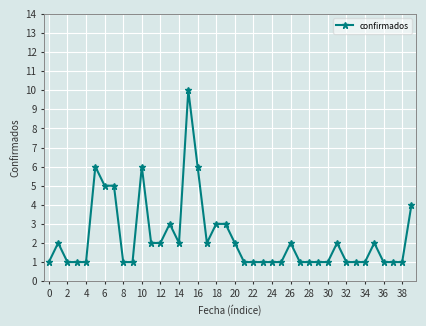

What is the value of the 39th point from the left?

1